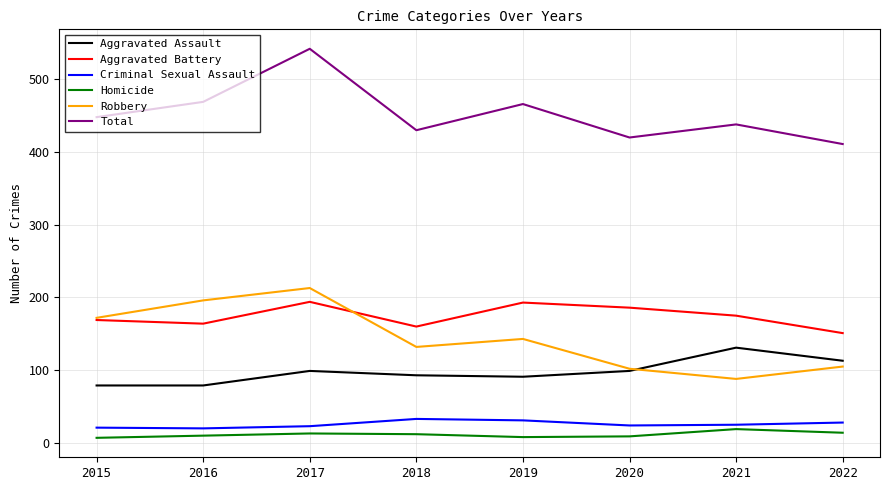

Does the chart have visible grid lines?

Yes